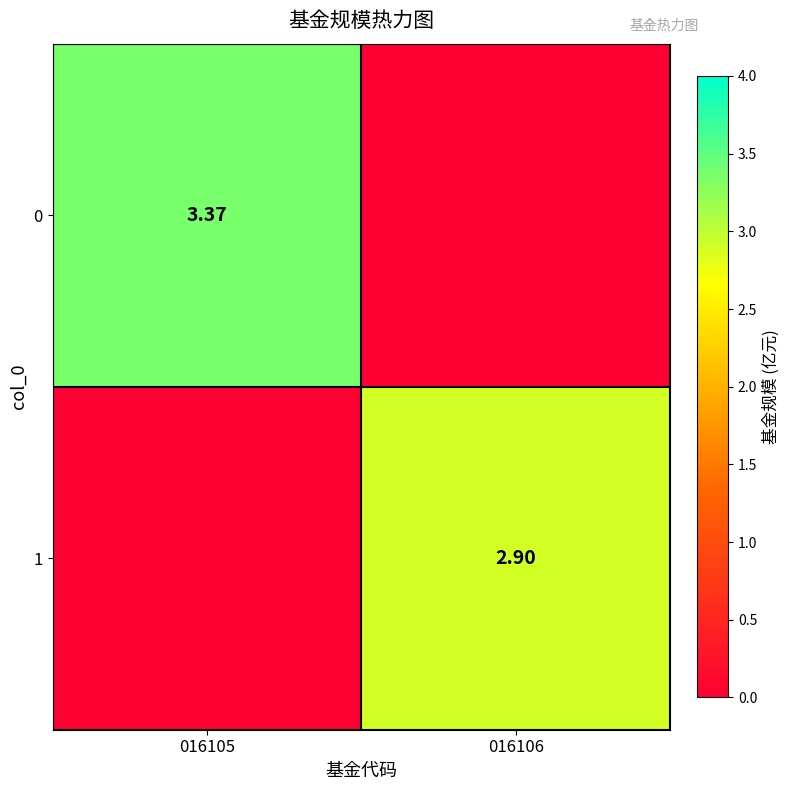

Which has a higher value, 016106 or 016105?

016105